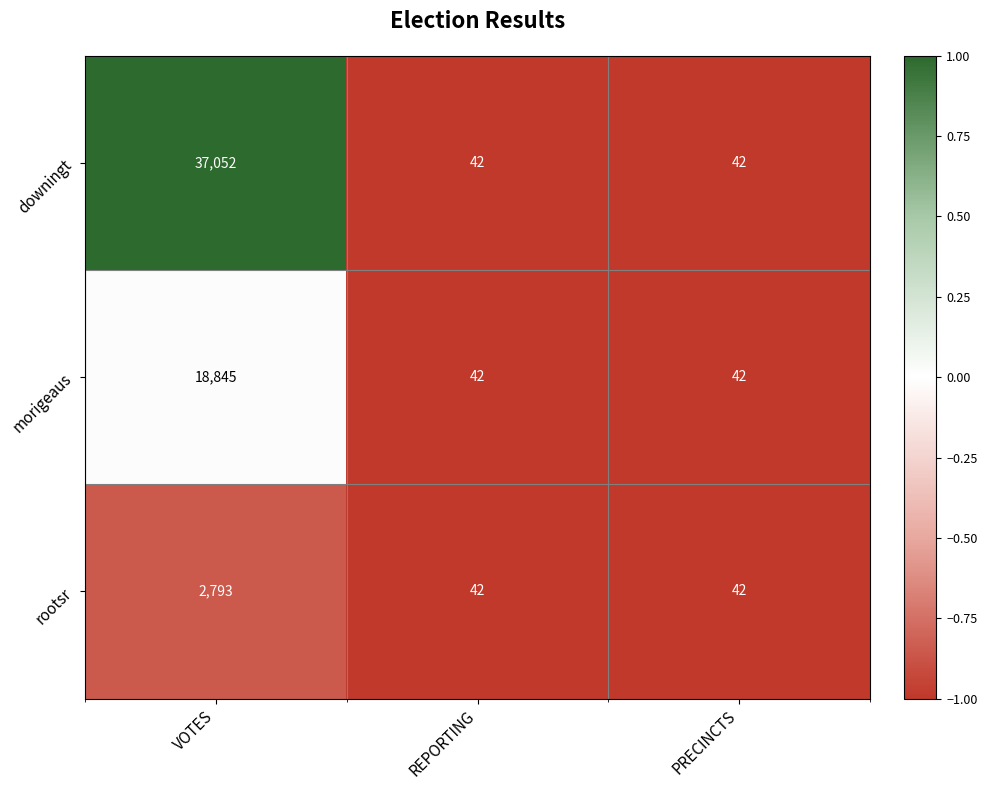

Reading left to right, list all the values displayed in this chart.

downingt: VOTES=37052	REPORTING=42	PRECINCTS=42
morigeaus: VOTES=18845	REPORTING=42	PRECINCTS=42
rootsr: VOTES=2793	REPORTING=42	PRECINCTS=42